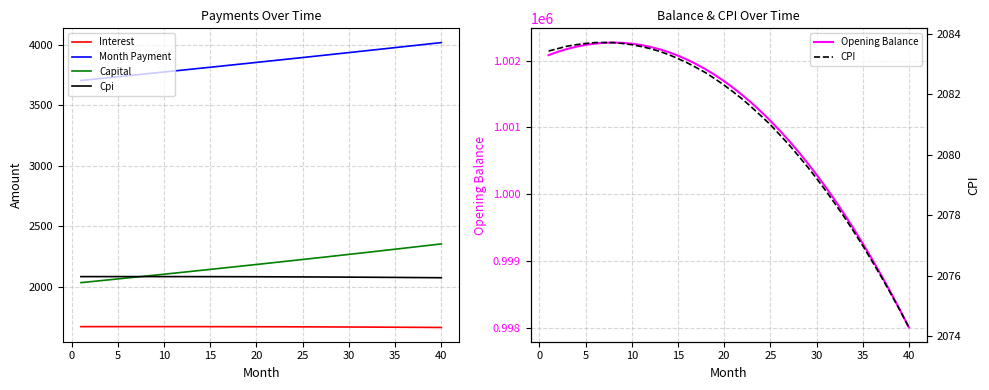

True or false: Capital and Interest intersect in this chart.

False